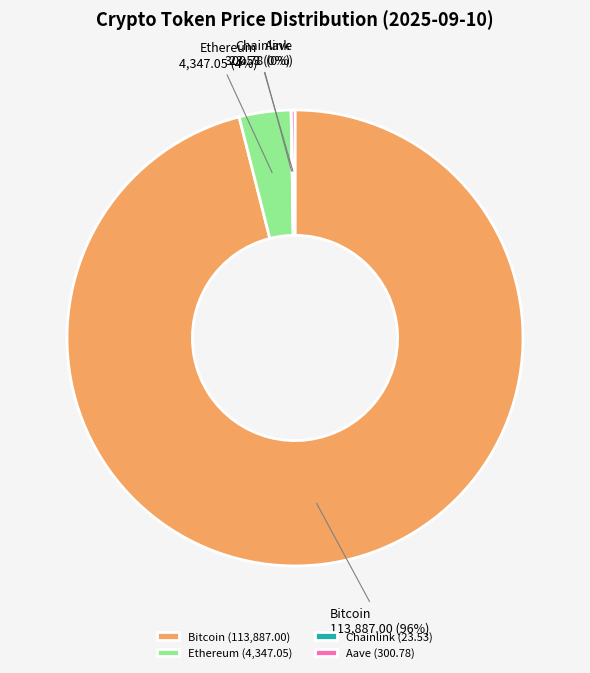

What is the largest slice in the pie chart?

Bitcoin